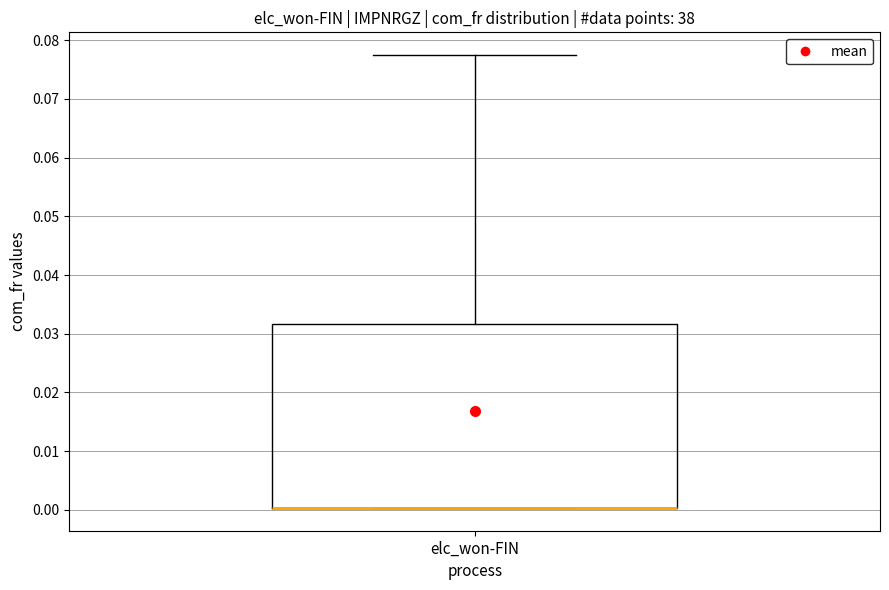

Where is the lower edge of the box for elc_won-FIN on the y-axis? The values are not printed on the chart, so give them approximately, as read against the axis.

0.000